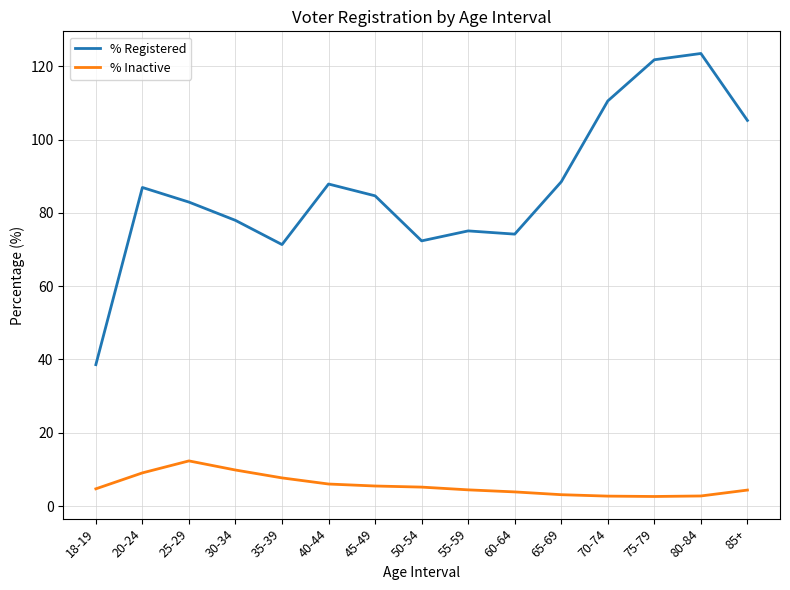

List the series in order of their overall mean, highest first.

% Registered, % Inactive